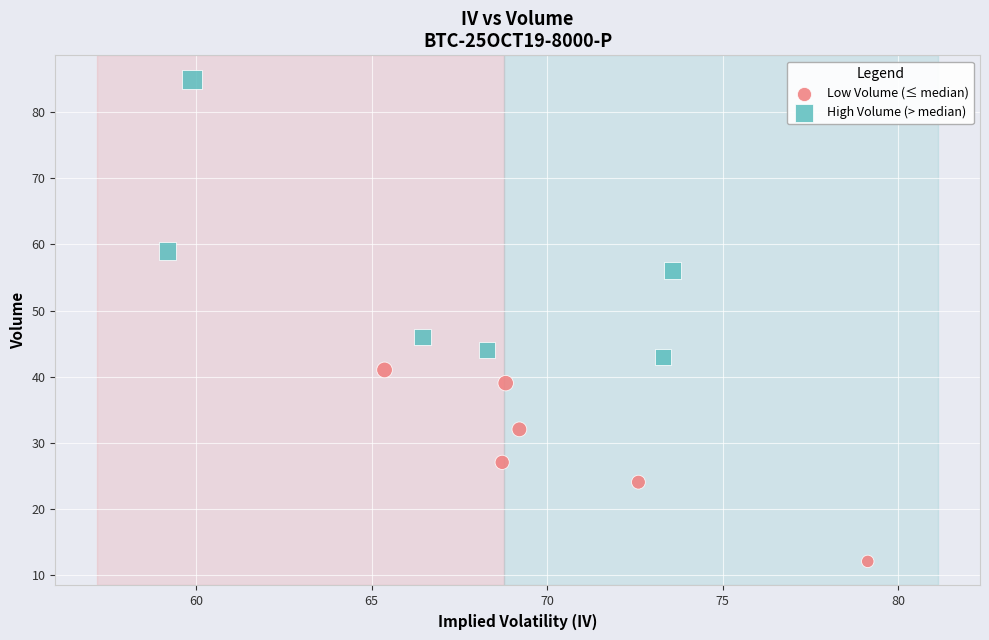

Which series contains the highest Y value?

High Volume (> median)